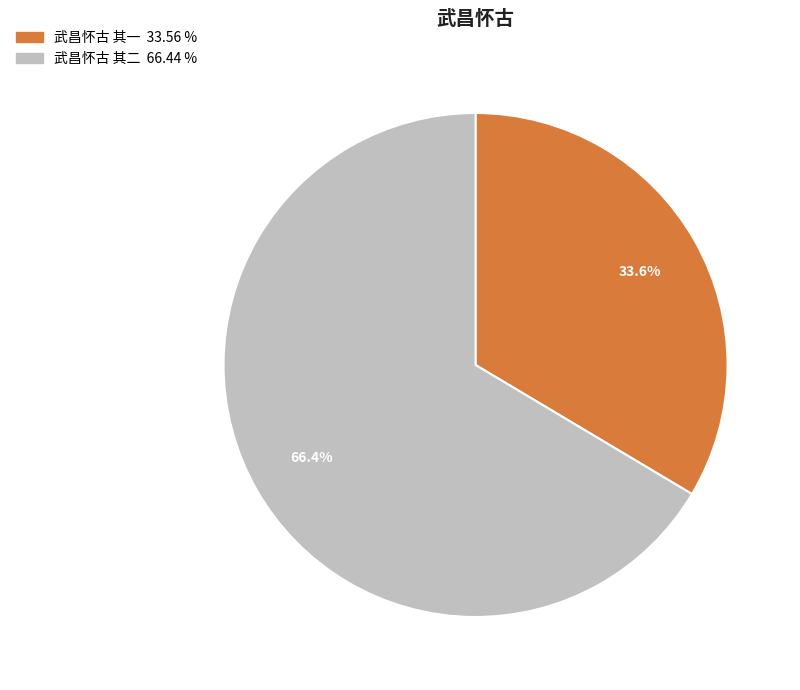

Does any single category account for the majority?

Yes